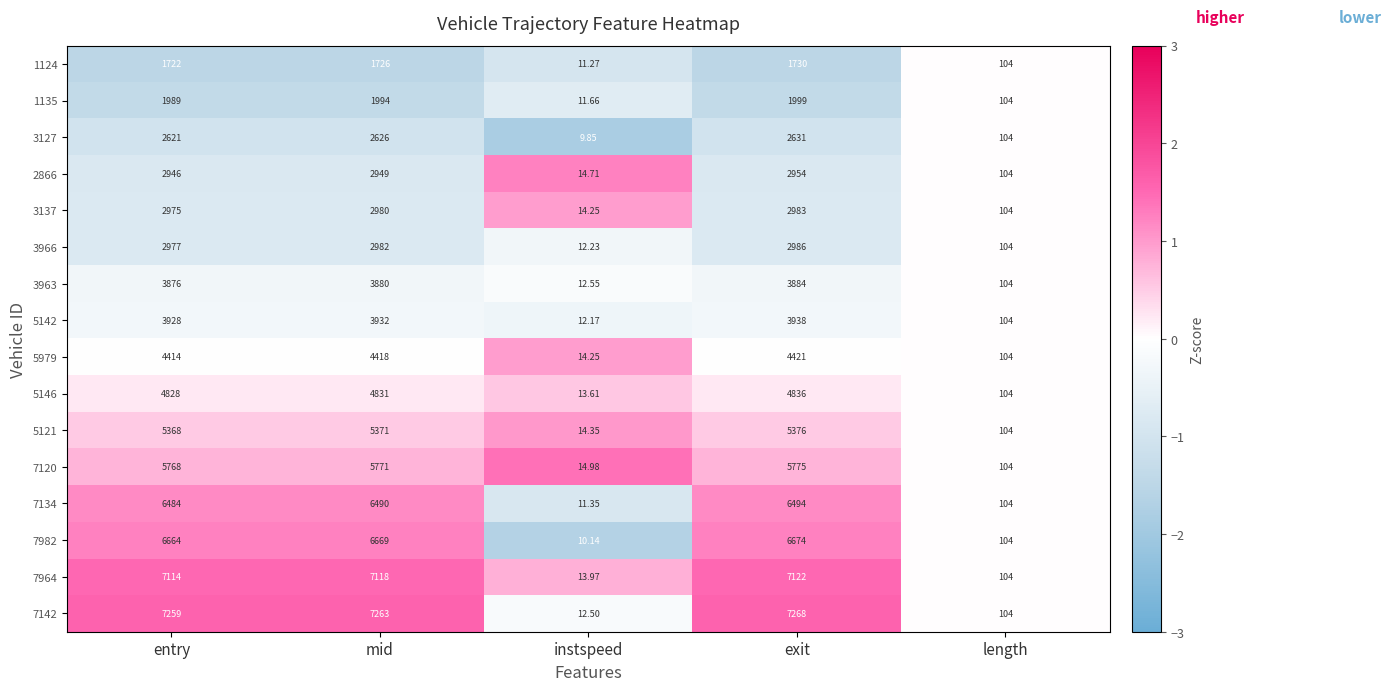

Between mid and instspeed, which series saw the biggest shift?

7142